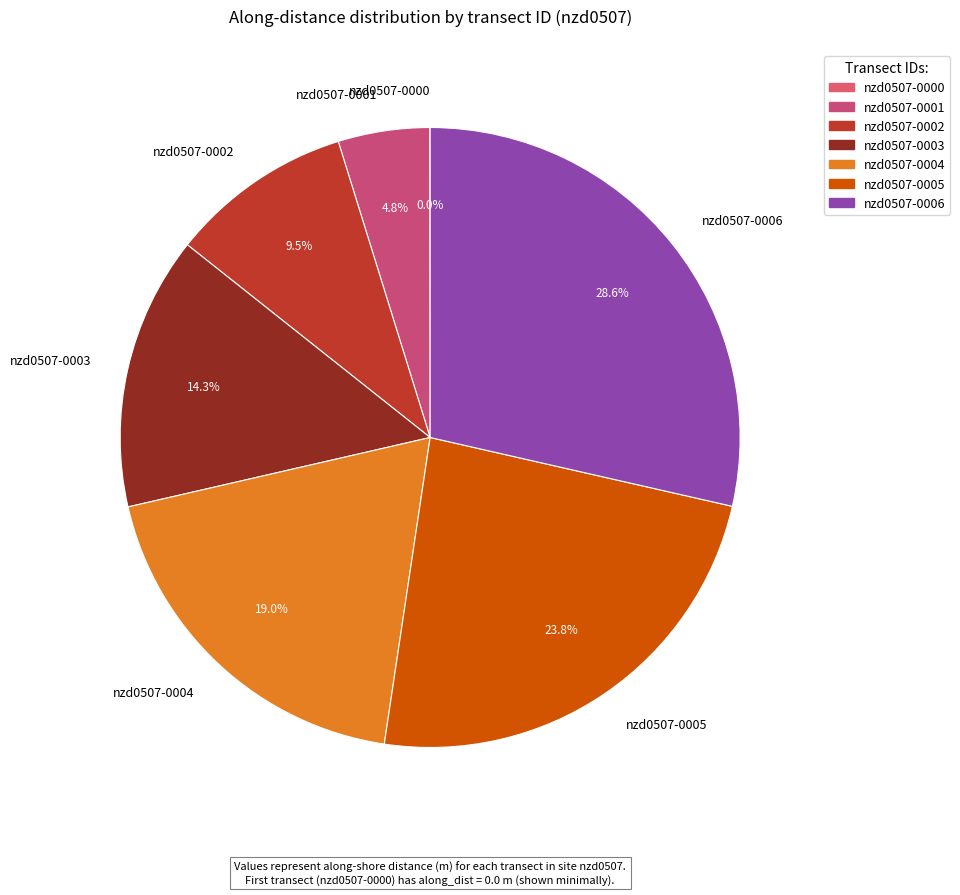

Combined, do nzd0507-0002 and nzd0507-0004 account for over 50%?

No